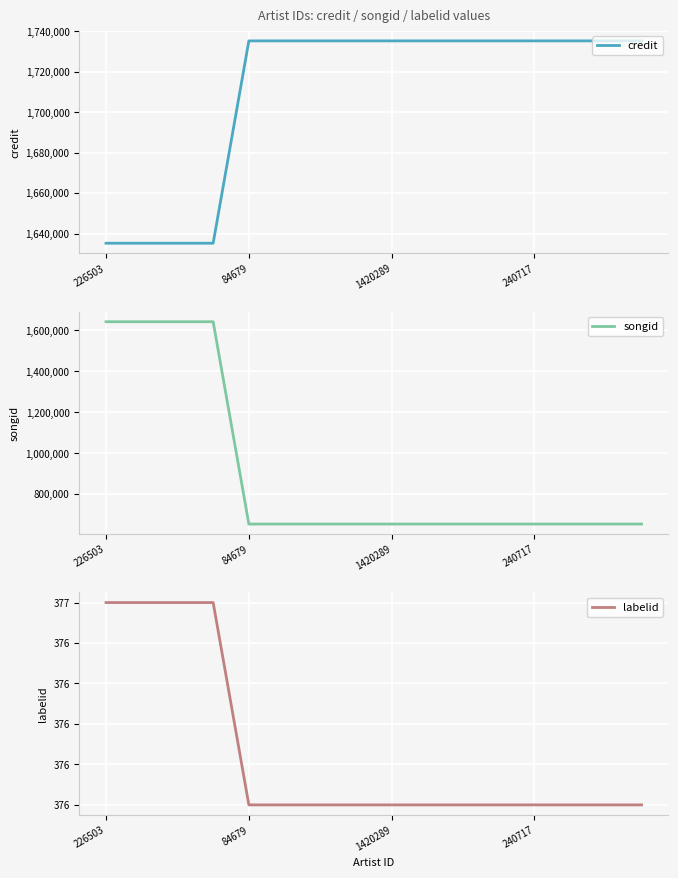

What is the total value across all series at 5?

2389445